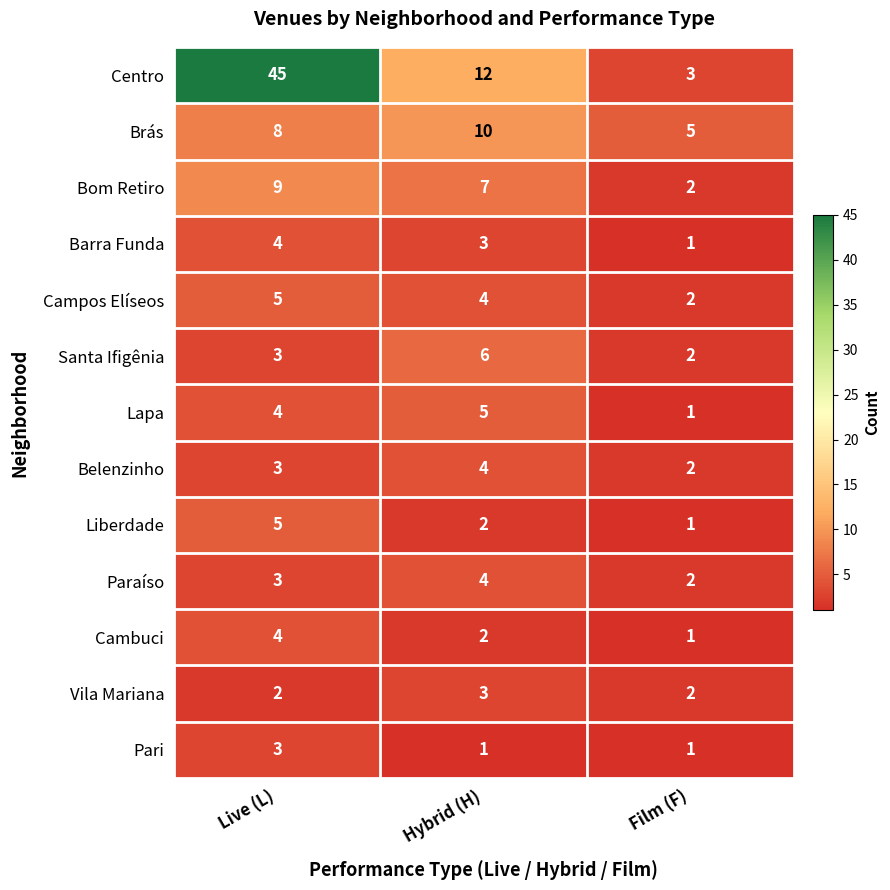

List the labels in order of Bom Retiro value, smallest first.

Film (F), Hybrid (H), Live (L)